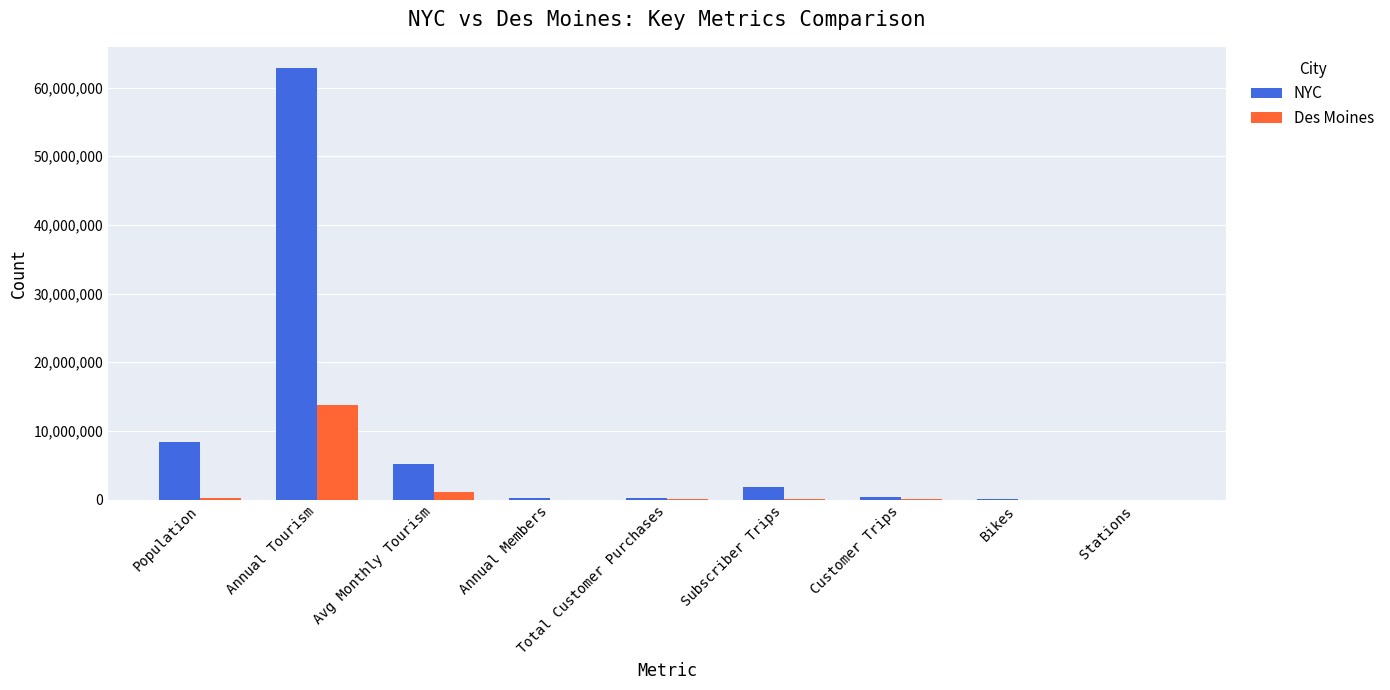

Is the value of Des Moines at Annual Members greater than the value of NYC at Avg Monthly Tourism?

No